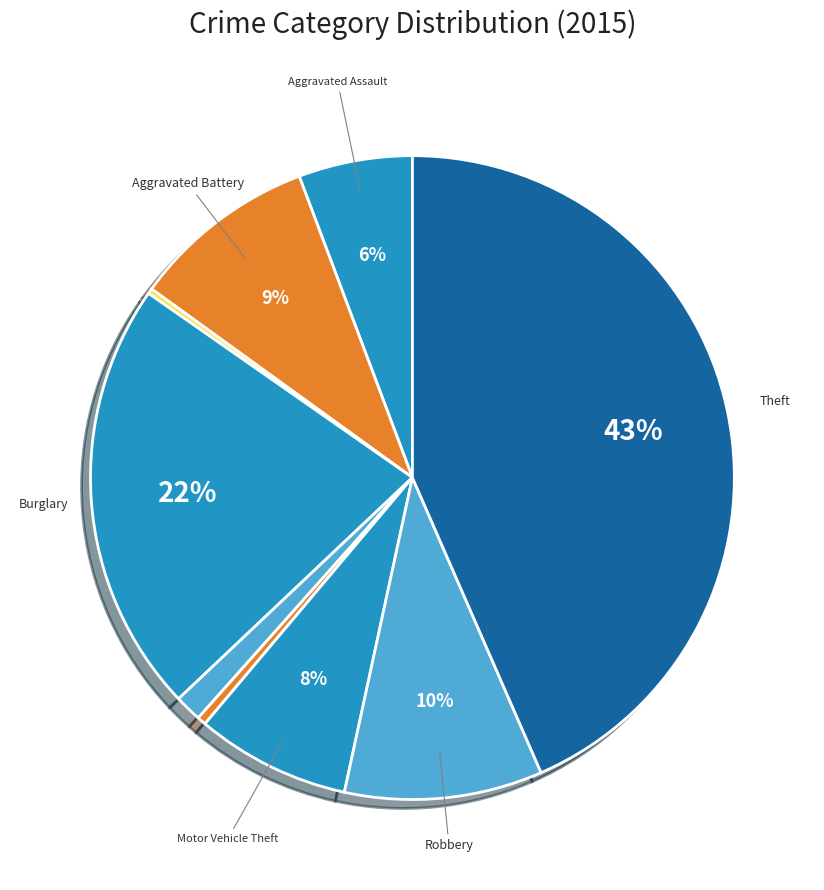

Which slice is the smallest?

Arson